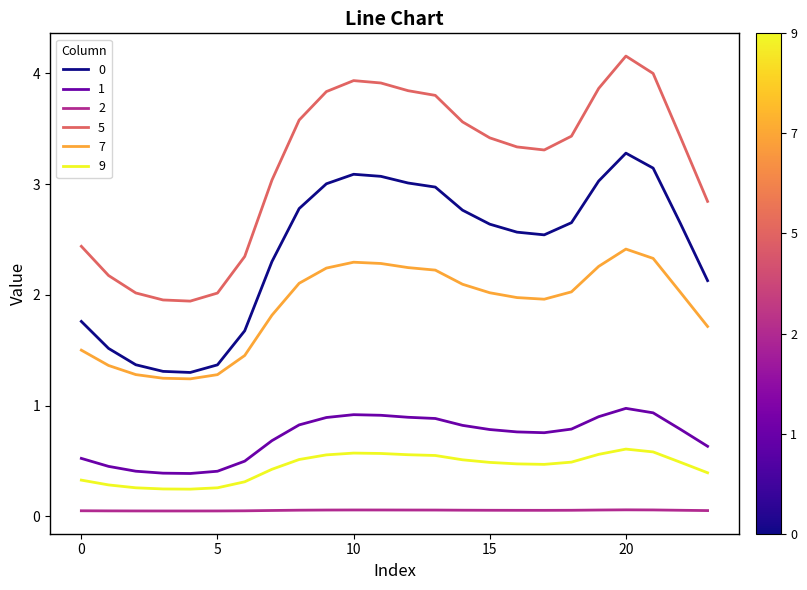

True or false: 1 and 2 intersect in this chart.

False